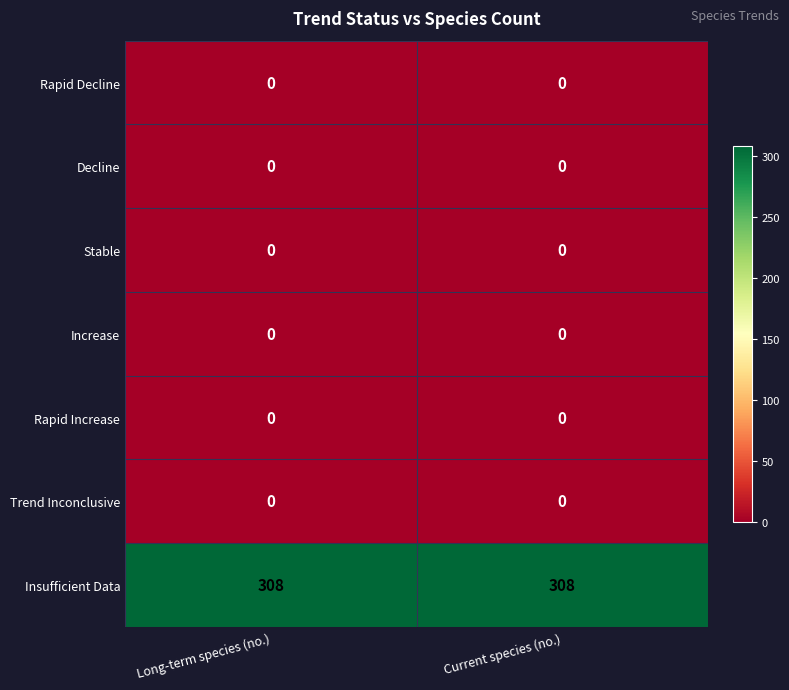

Which series has the largest total across all categories?

Insufficient Data